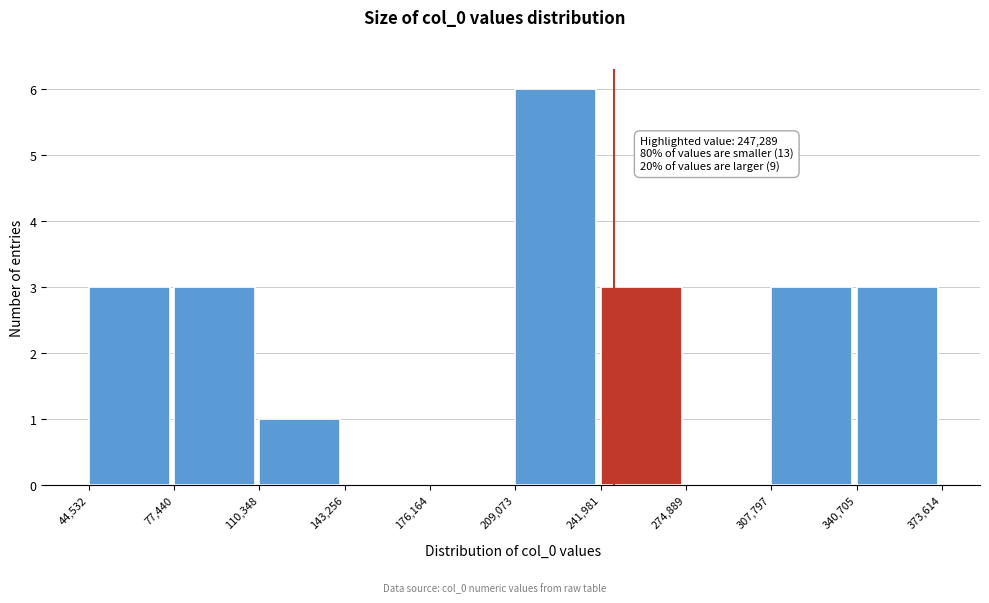

Which range on the x-axis has the tallest bar?

209,073 to 241,981